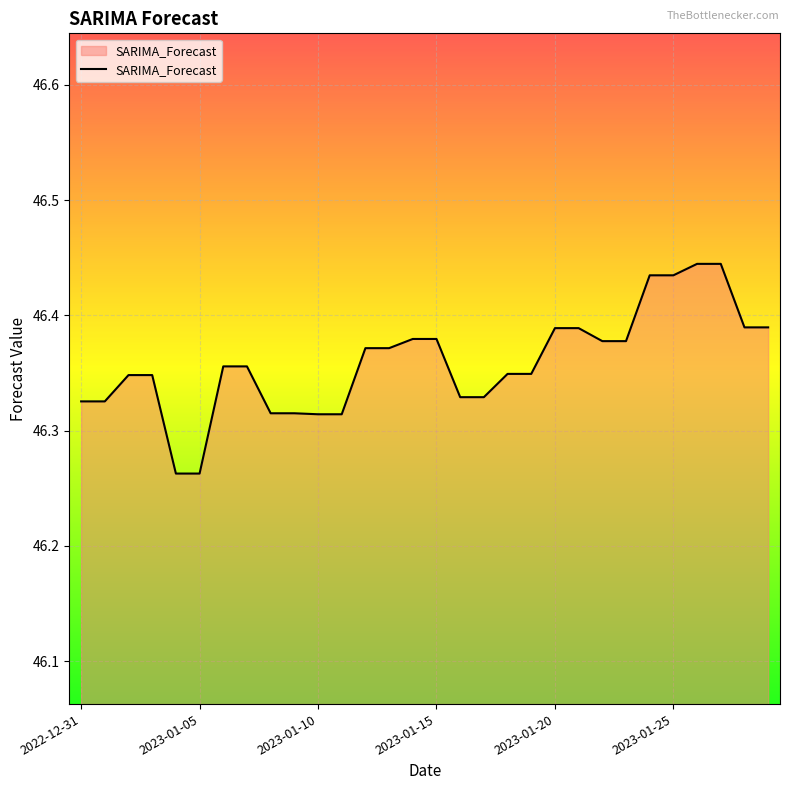

Reading left to right, transcribe all the data shown in this chart.

2022-12-31=46.3	2023-01-01=46.3	2023-01-02=46.3	2023-01-03=46.3	2023-01-04=46.3	2023-01-05=46.3	2023-01-06=46.4	2023-01-07=46.4	2023-01-08=46.3	2023-01-09=46.3	2023-01-10=46.3	2023-01-11=46.3	2023-01-12=46.4	2023-01-13=46.4	2023-01-14=46.4	2023-01-15=46.4	2023-01-16=46.3	2023-01-17=46.3	2023-01-18=46.3	2023-01-19=46.3	2023-01-20=46.4	2023-01-21=46.4	2023-01-22=46.4	2023-01-23=46.4	2023-01-24=46.4	2023-01-25=46.4	2023-01-26=46.4	2023-01-27=46.4	2023-01-28=46.4	2023-01-29=46.4